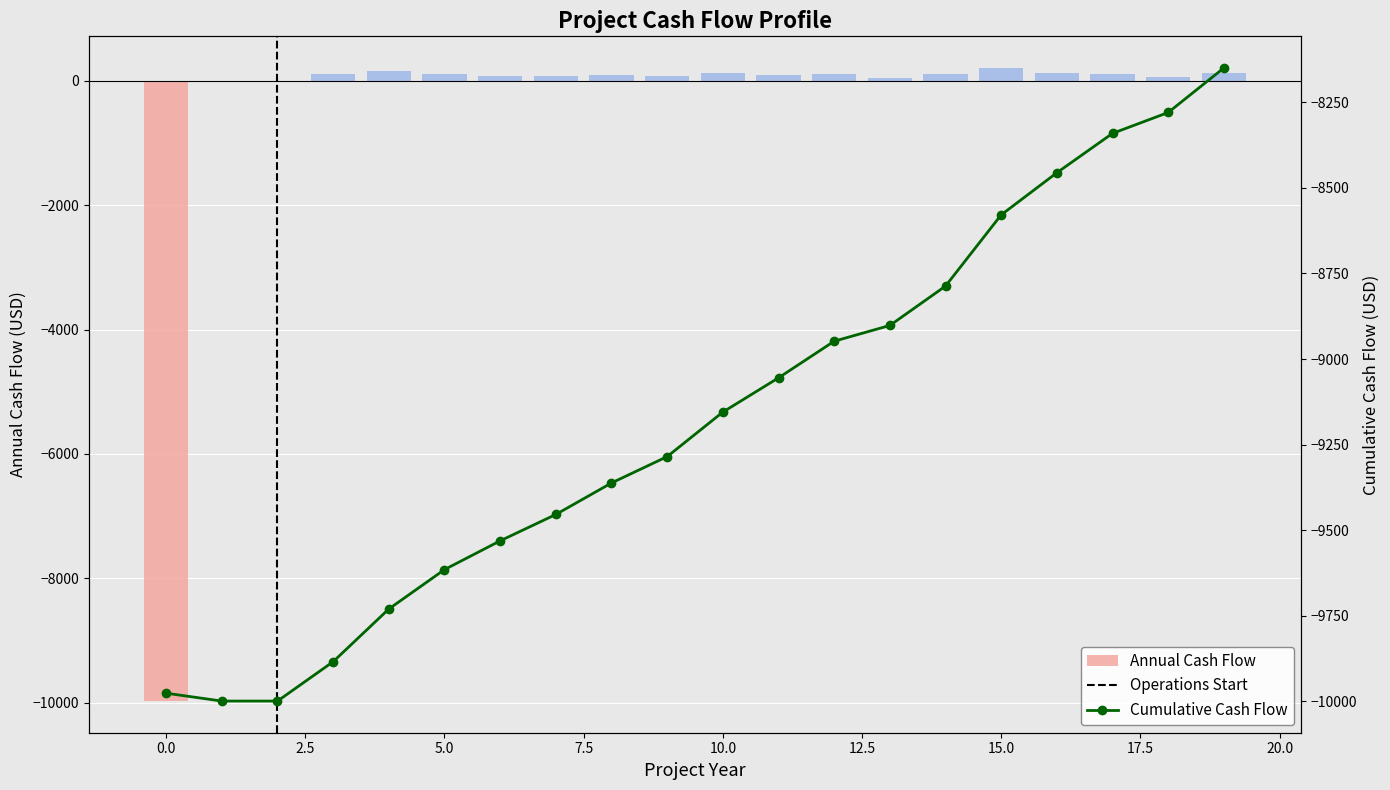

At which label does the data first exceed 107?

3